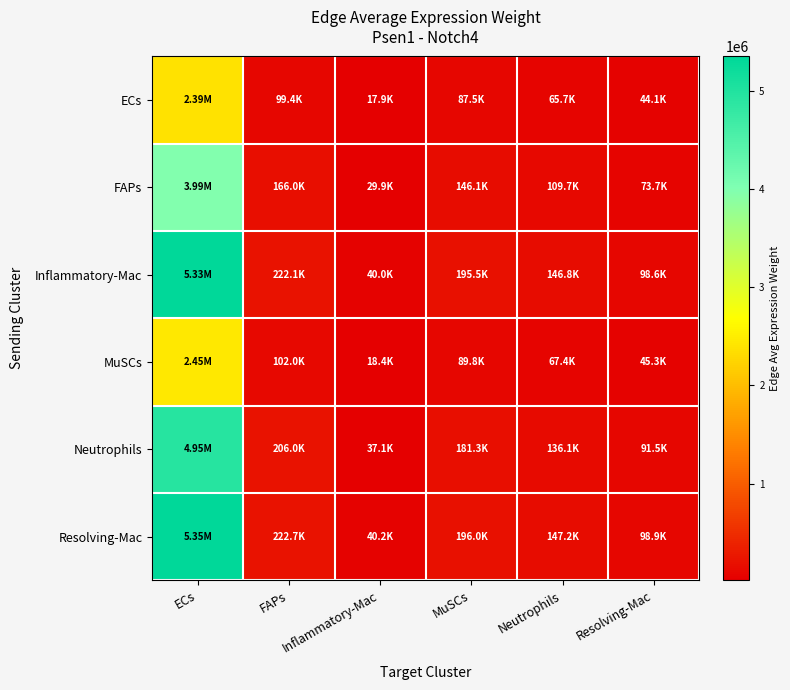

Reading right to left, list all the values displayed in this chart.

ECs: Resolving-Mac=44125.6	Neutrophils=65681.7	MuSCs=87474.4	Inflammatory-Mac=17916.5	FAPs=99386.0	ECs=2386153.0
FAPs: Resolving-Mac=73707.7	Neutrophils=109715.0	MuSCs=146117.7	Inflammatory-Mac=29927.8	FAPs=166014.9	ECs=3985841.9
Inflammatory-Mac: Resolving-Mac=98600.1	Neutrophils=146767.7	MuSCs=195464.1	Inflammatory-Mac=40035.0	FAPs=222081.0	ECs=5331930.2
MuSCs: Resolving-Mac=45278.2	Neutrophils=67397.3	MuSCs=89759.2	Inflammatory-Mac=18384.5	FAPs=101981.9	ECs=2448479.1
Neutrophils: Resolving-Mac=91454.2	Neutrophils=136130.9	MuSCs=181298.1	Inflammatory-Mac=37133.5	FAPs=205985.9	ECs=4945505.8
Resolving-Mac: Resolving-Mac=98892.6	Neutrophils=147203.2	MuSCs=196044.1	Inflammatory-Mac=40153.8	FAPs=222739.9	ECs=5347750.9